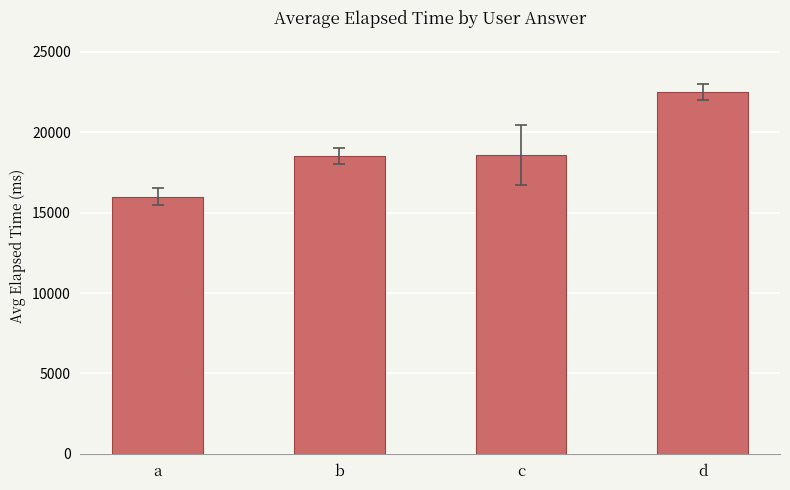

What is the ratio of the value at c to the value at b?

1.0